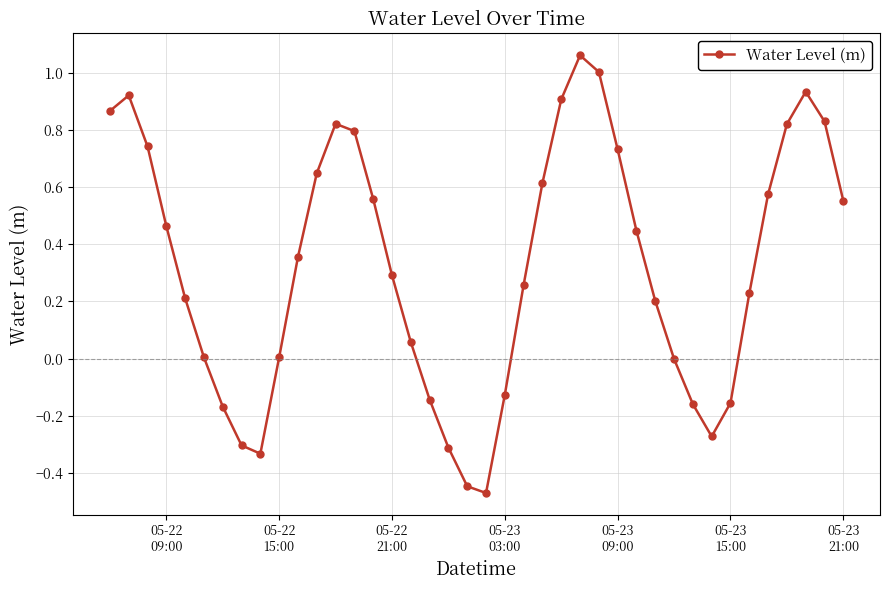

Does the chart display data point markers on the line(s)?

Yes